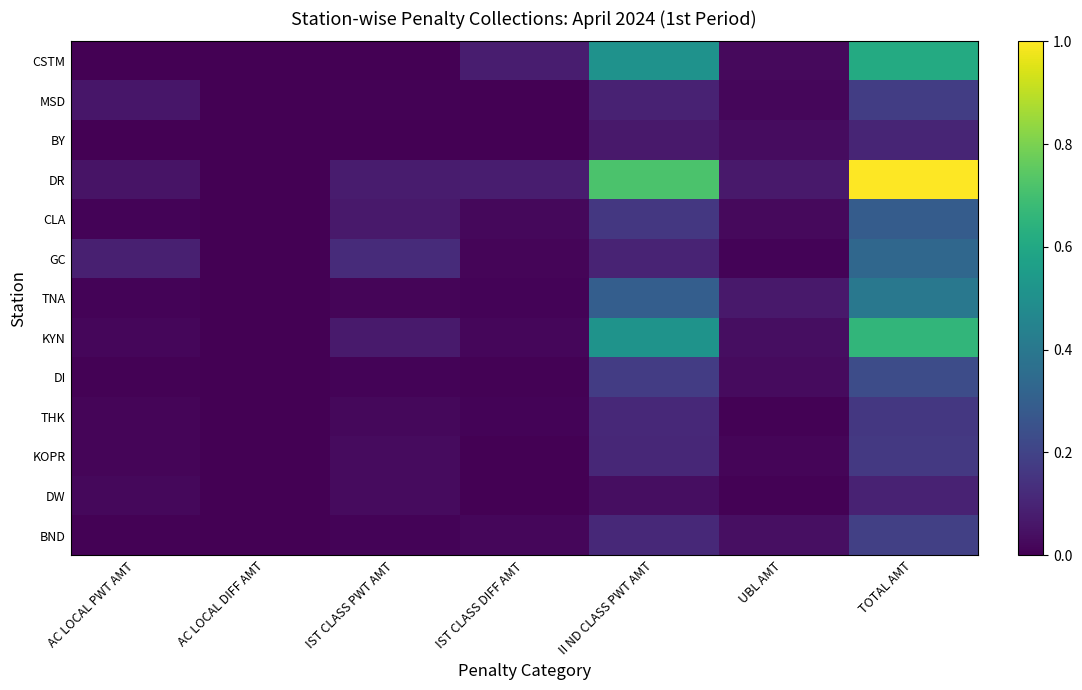

Reading left to right, list all the values displayed in this chart.

CSTM: AC LOCAL PWT AMT=0.0	AC LOCAL DIFF AMT=0.0	IST CLASS PWT AMT=0.0	IST CLASS DIFF AMT=0.1	II ND CLASS PWT AMT=0.5	UBL AMT=0.0	TOTAL AMT=0.6
MSD: AC LOCAL PWT AMT=0.1	AC LOCAL DIFF AMT=0.0	IST CLASS PWT AMT=0.0	IST CLASS DIFF AMT=0.0	II ND CLASS PWT AMT=0.1	UBL AMT=0.0	TOTAL AMT=0.2
BY: AC LOCAL PWT AMT=0.0	AC LOCAL DIFF AMT=0.0	IST CLASS PWT AMT=0.0	IST CLASS DIFF AMT=0.0	II ND CLASS PWT AMT=0.1	UBL AMT=0.0	TOTAL AMT=0.1
DR: AC LOCAL PWT AMT=0.1	AC LOCAL DIFF AMT=0.0	IST CLASS PWT AMT=0.1	IST CLASS DIFF AMT=0.1	II ND CLASS PWT AMT=0.7	UBL AMT=0.1	TOTAL AMT=1.0
CLA: AC LOCAL PWT AMT=0.0	AC LOCAL DIFF AMT=0.0	IST CLASS PWT AMT=0.1	IST CLASS DIFF AMT=0.0	II ND CLASS PWT AMT=0.2	UBL AMT=0.0	TOTAL AMT=0.3
GC: AC LOCAL PWT AMT=0.1	AC LOCAL DIFF AMT=0.0	IST CLASS PWT AMT=0.1	IST CLASS DIFF AMT=0.0	II ND CLASS PWT AMT=0.1	UBL AMT=0.0	TOTAL AMT=0.3
TNA: AC LOCAL PWT AMT=0.0	AC LOCAL DIFF AMT=0.0	IST CLASS PWT AMT=0.0	IST CLASS DIFF AMT=0.0	II ND CLASS PWT AMT=0.3	UBL AMT=0.1	TOTAL AMT=0.4
KYN: AC LOCAL PWT AMT=0.0	AC LOCAL DIFF AMT=0.0	IST CLASS PWT AMT=0.1	IST CLASS DIFF AMT=0.0	II ND CLASS PWT AMT=0.5	UBL AMT=0.0	TOTAL AMT=0.7
DI: AC LOCAL PWT AMT=0.0	AC LOCAL DIFF AMT=0.0	IST CLASS PWT AMT=0.0	IST CLASS DIFF AMT=0.0	II ND CLASS PWT AMT=0.2	UBL AMT=0.0	TOTAL AMT=0.2
THK: AC LOCAL PWT AMT=0.0	AC LOCAL DIFF AMT=0.0	IST CLASS PWT AMT=0.0	IST CLASS DIFF AMT=0.0	II ND CLASS PWT AMT=0.1	UBL AMT=0.0	TOTAL AMT=0.2
KOPR: AC LOCAL PWT AMT=0.0	AC LOCAL DIFF AMT=0.0	IST CLASS PWT AMT=0.0	IST CLASS DIFF AMT=0.0	II ND CLASS PWT AMT=0.1	UBL AMT=0.0	TOTAL AMT=0.2
DW: AC LOCAL PWT AMT=0.0	AC LOCAL DIFF AMT=0.0	IST CLASS PWT AMT=0.0	IST CLASS DIFF AMT=0.0	II ND CLASS PWT AMT=0.0	UBL AMT=0.0	TOTAL AMT=0.1
BND: AC LOCAL PWT AMT=0.0	AC LOCAL DIFF AMT=0.0	IST CLASS PWT AMT=0.0	IST CLASS DIFF AMT=0.0	II ND CLASS PWT AMT=0.1	UBL AMT=0.0	TOTAL AMT=0.2